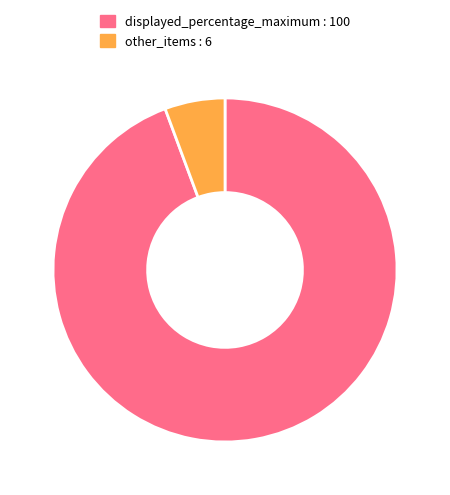

Is it true that displayed_percentage_maximum : 100 is 94% of the pie?

True